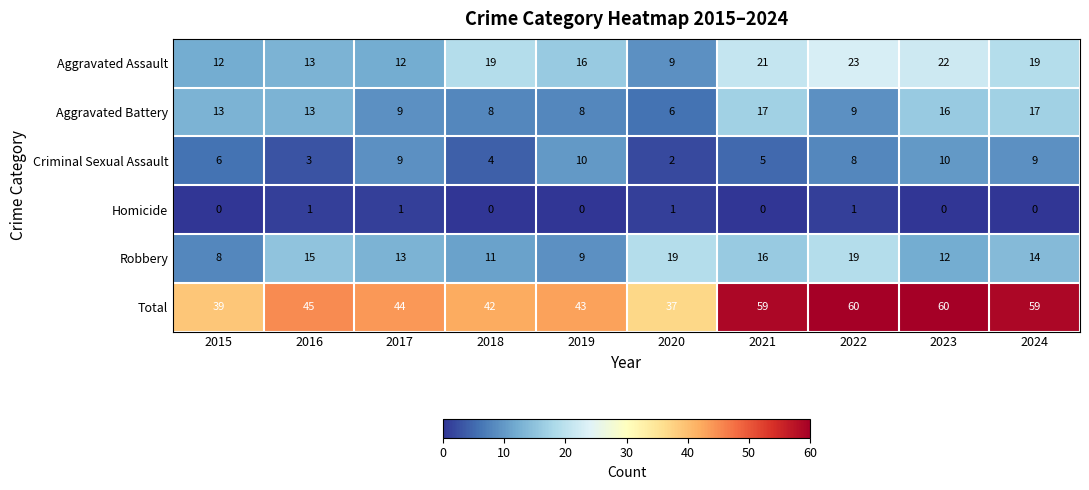

What is the average value of the Criminal Sexual Assault series?

7